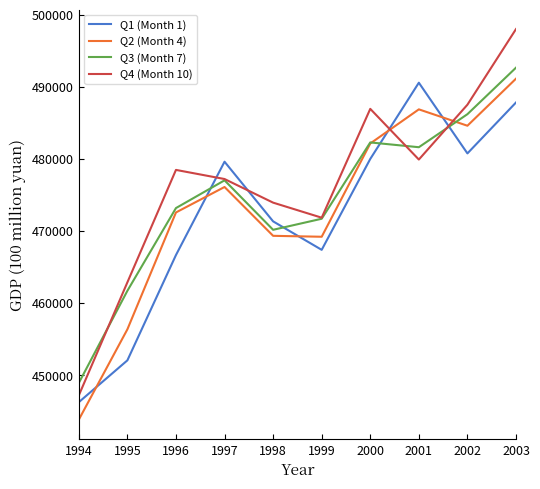

At which label does Q1 (Month 1) reach its peak?

2001